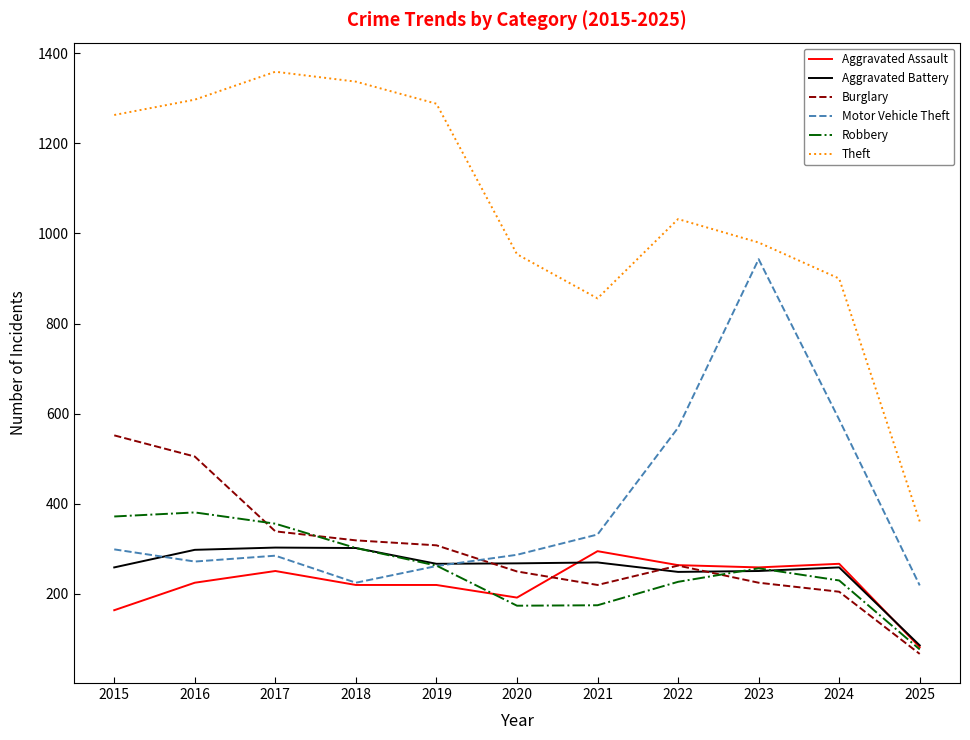

What are all the series names shown in the legend?

Aggravated Assault, Aggravated Battery, Burglary, Motor Vehicle Theft, Robbery, Theft